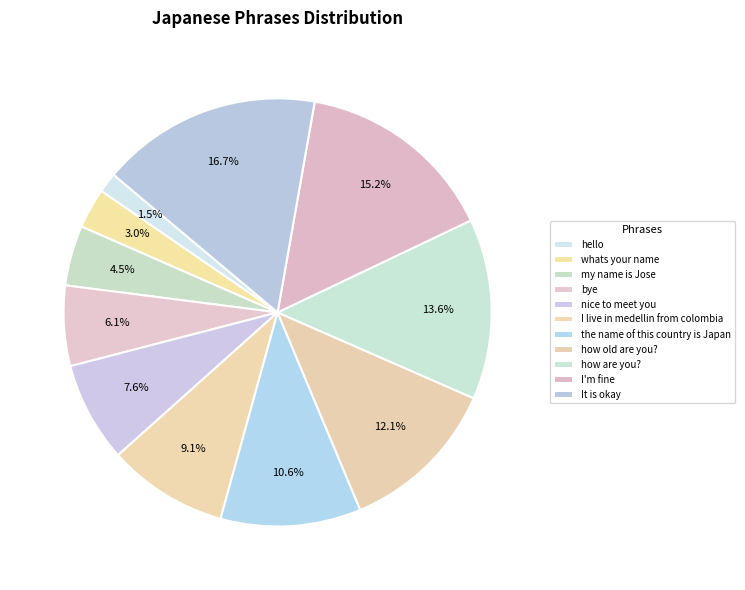

Count the number of slices in the pie.

11